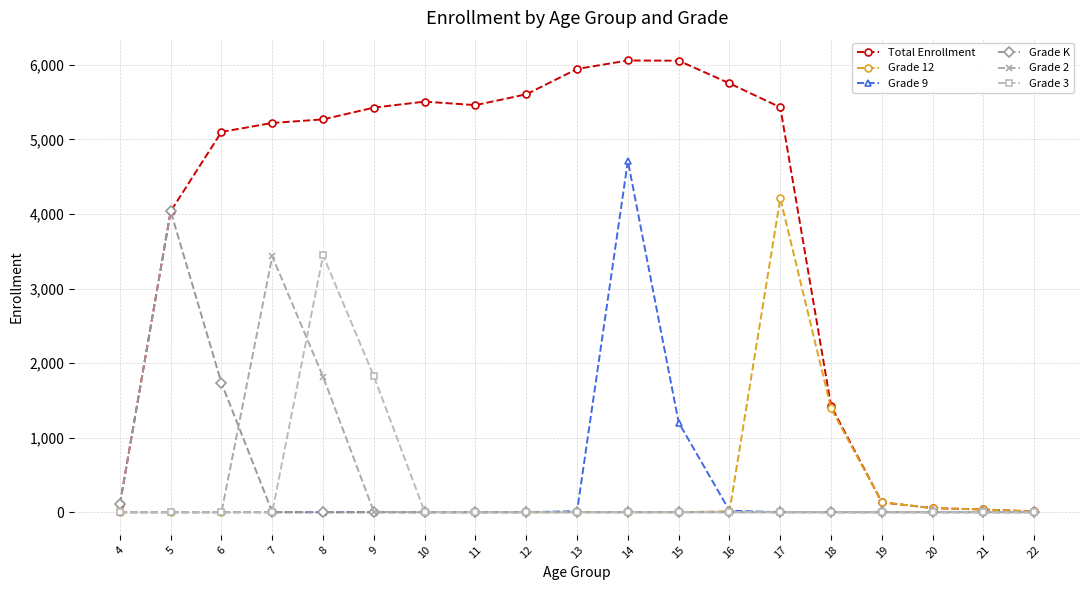

Does the chart have visible grid lines?

Yes